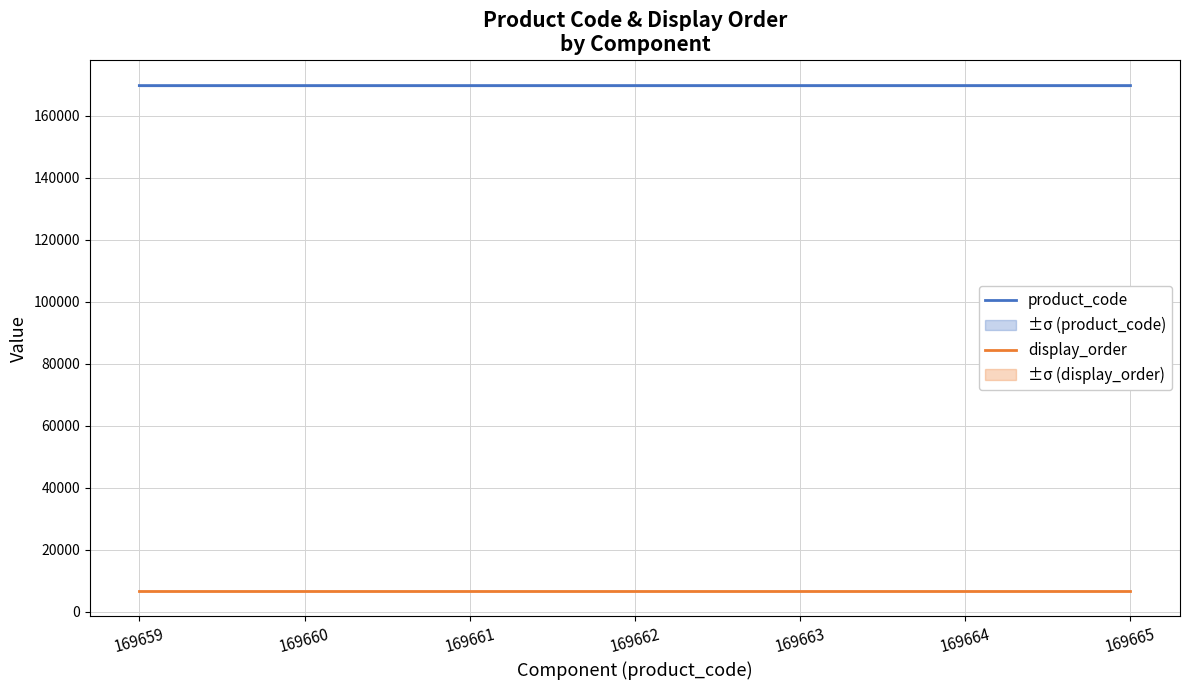

Reading left to right, list all the values displayed in this chart.

product_code: 169659=169659	169660=169660	169661=169661	169662=169662	169663=169663	169664=169664	169665=169665
display_order: 169659=6667	169660=6667	169661=6667	169662=6667	169663=6667	169664=6667	169665=6667